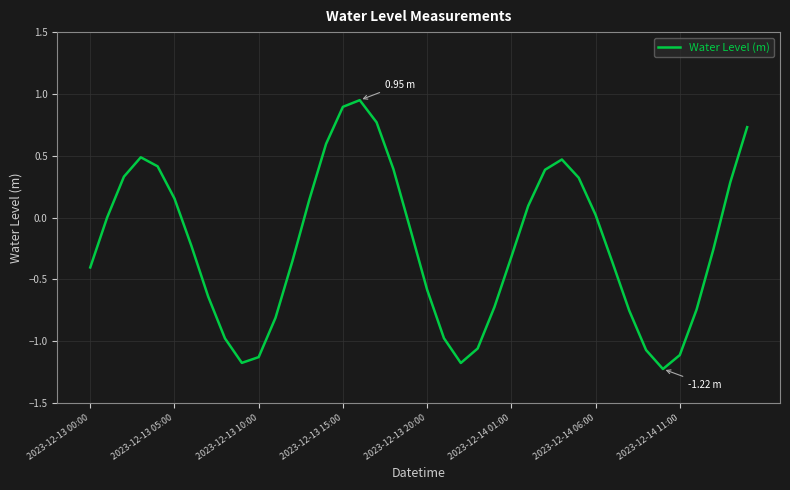

What is the difference between the maximum and minimum values?

2.2